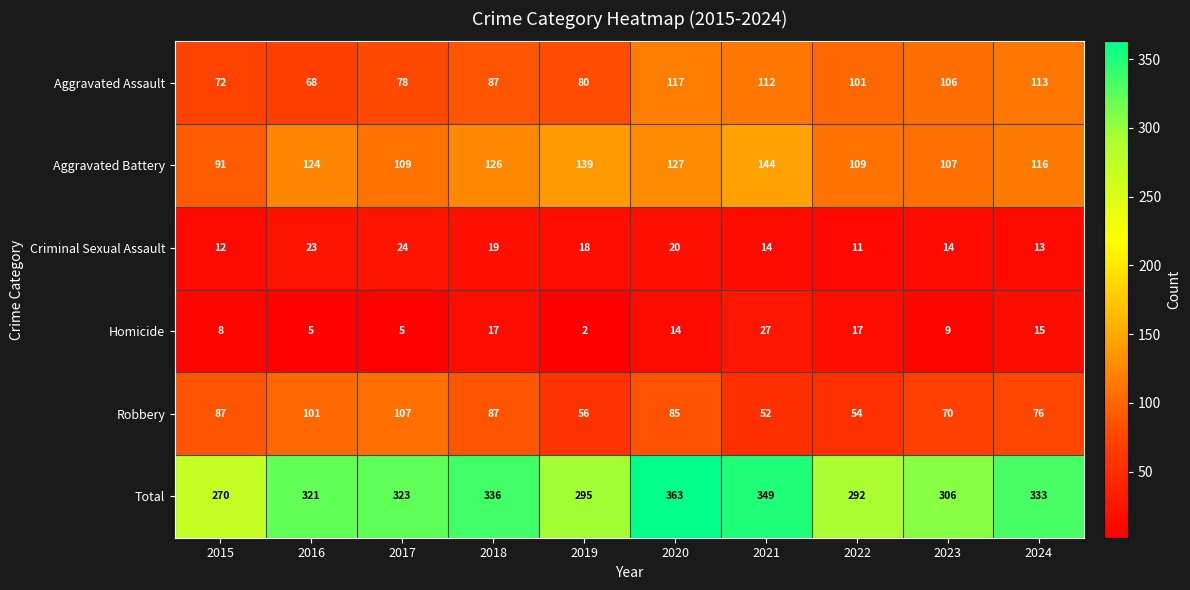

True or false: Aggravated Battery has a value of 191 at 2016.

False